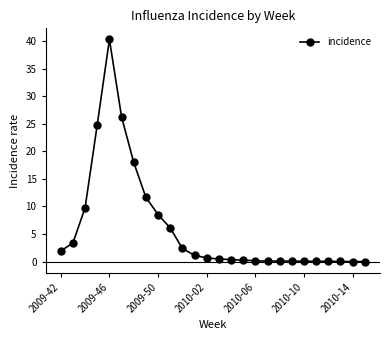

What is the greatest value displayed?

40.3